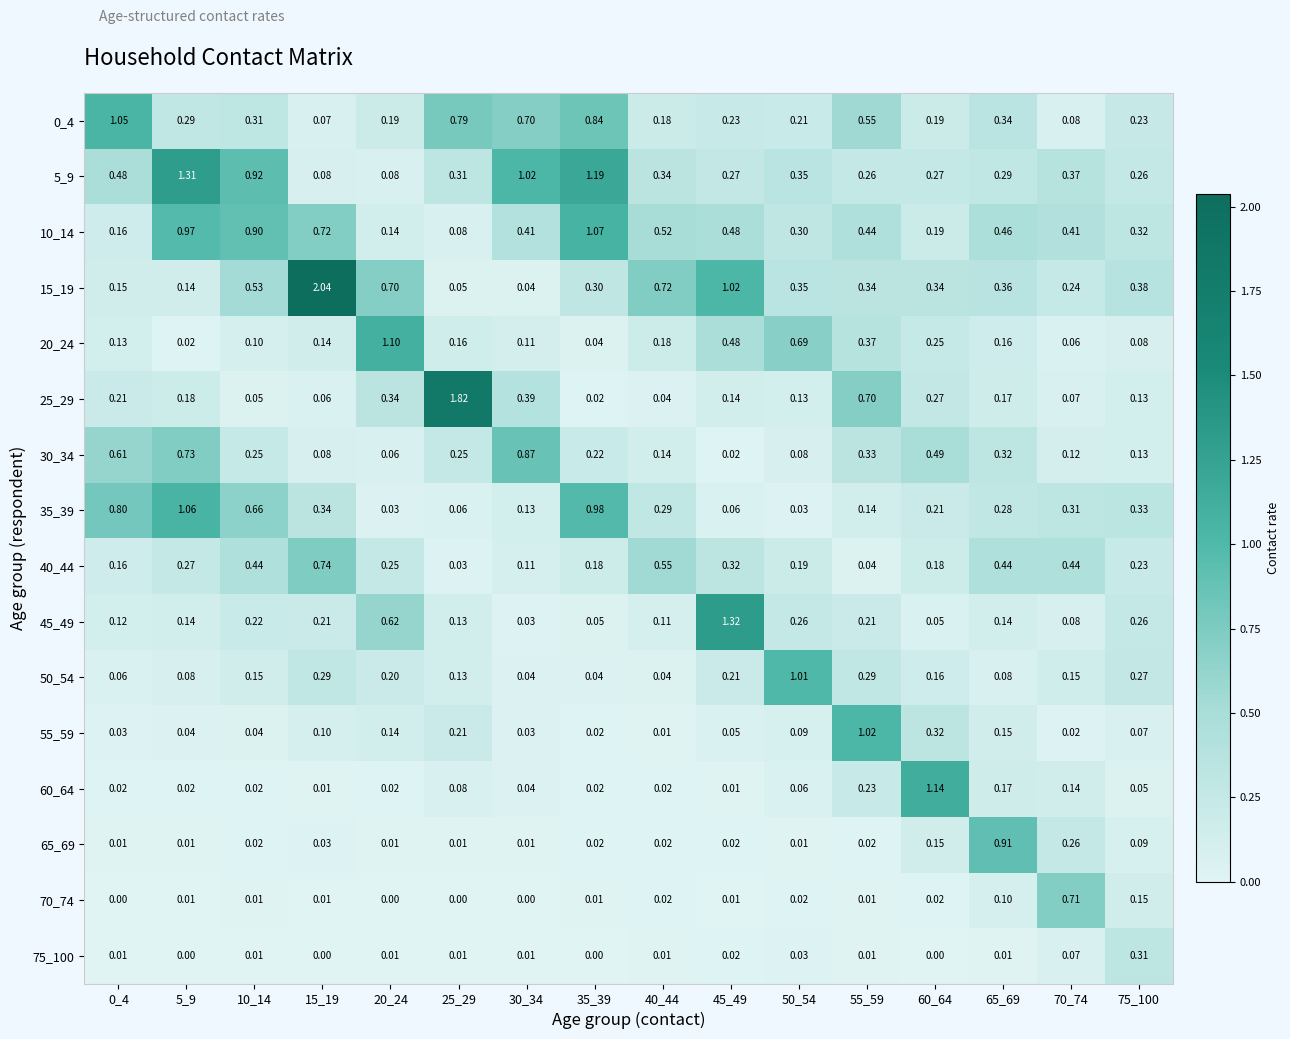

What is the difference between the highest and lowest values at 20_24?

1.1